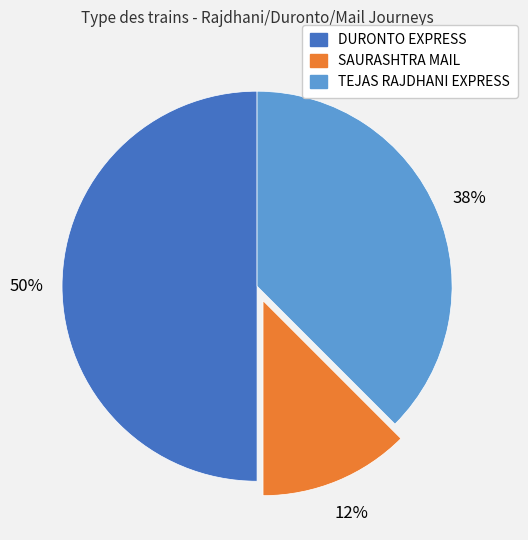

Between TEJAS RAJDHANI EXPRESS and SAURASHTRA MAIL, which is larger?

TEJAS RAJDHANI EXPRESS